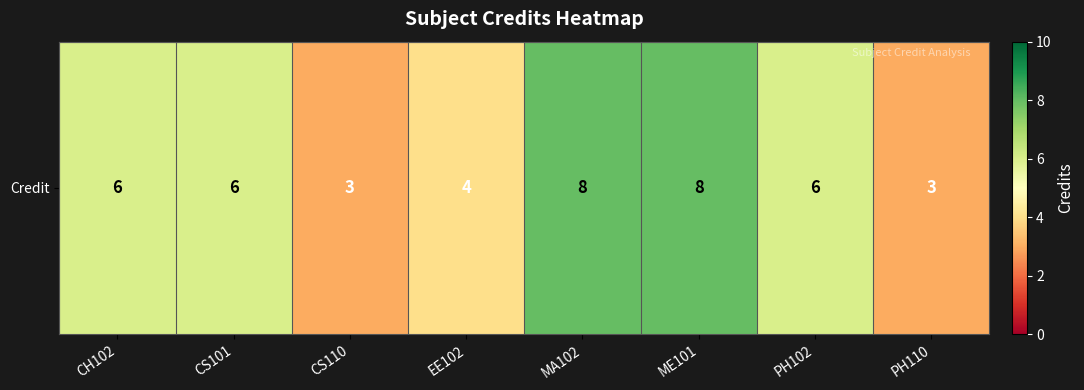

What is the difference between the second highest and minimum values?

5